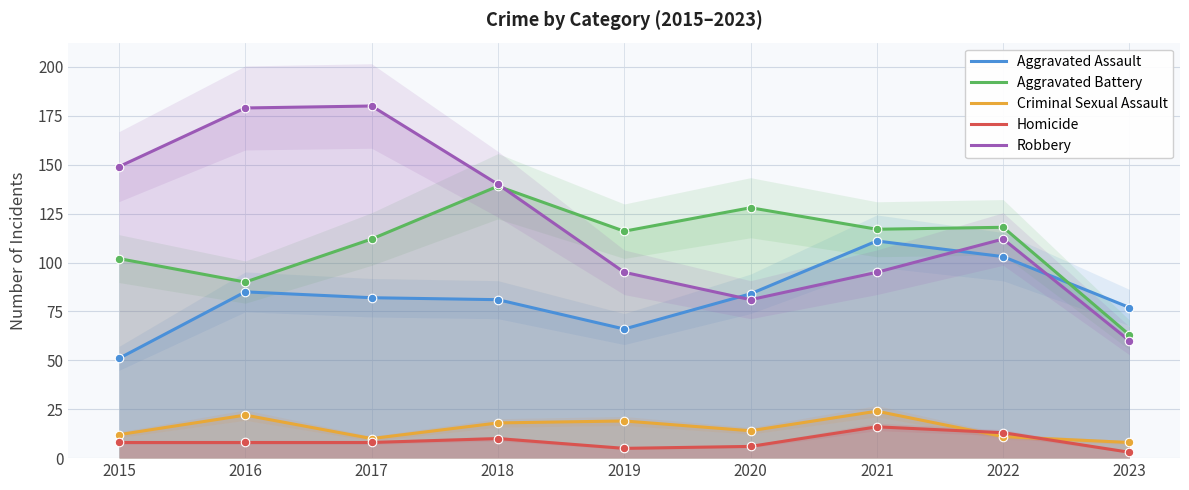

What are all the series names shown in the legend?

Aggravated Assault, Aggravated Battery, Criminal Sexual Assault, Homicide, Robbery